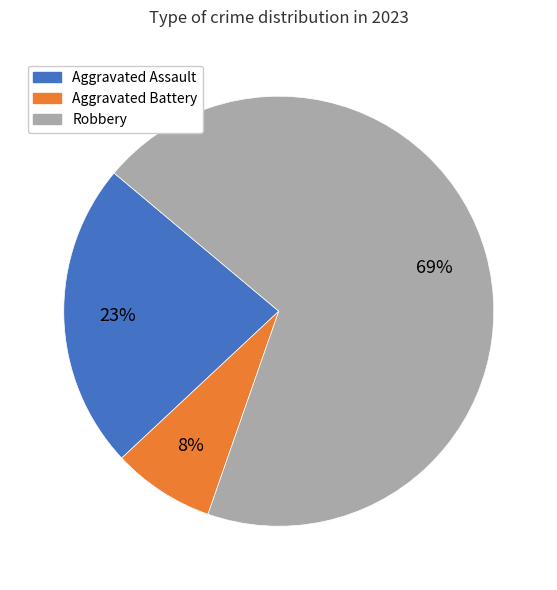

Combined, do Aggravated Battery and Aggravated Assault account for over 50%?

No